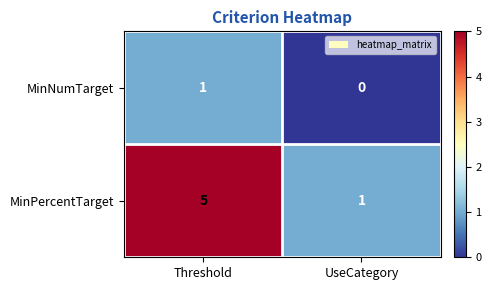

Where is MinNumTarget nearest to the value 0?

UseCategory